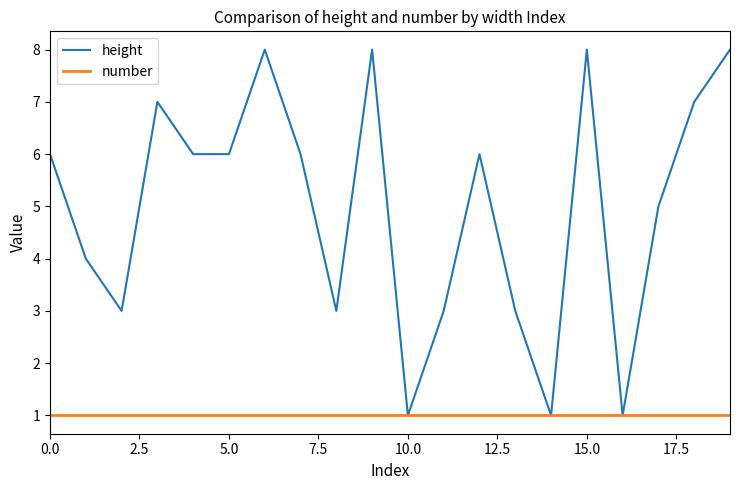

What is the greatest value displayed?

8